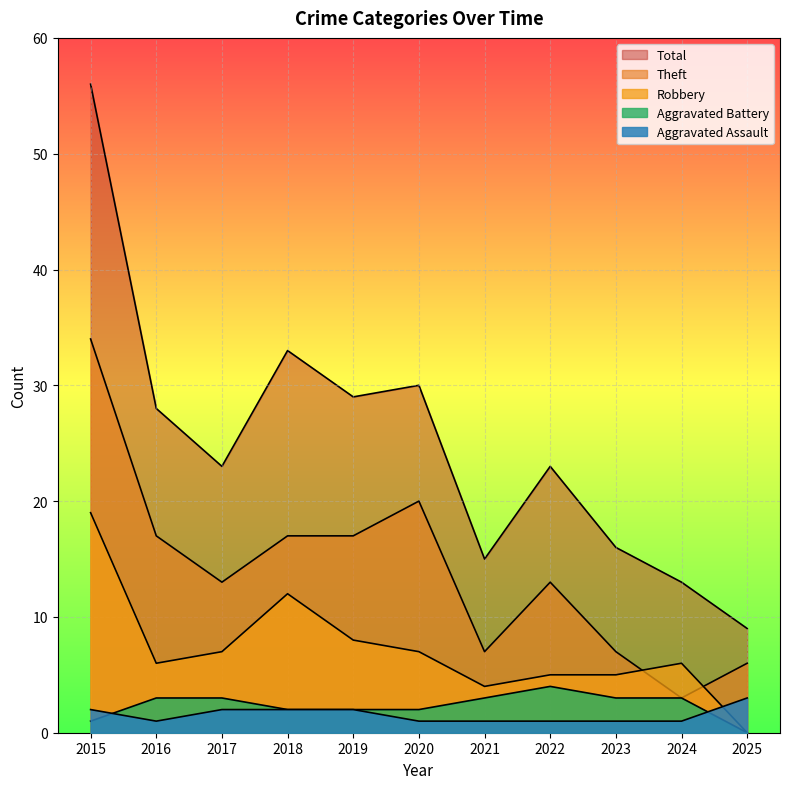

What is the greatest value displayed?

56